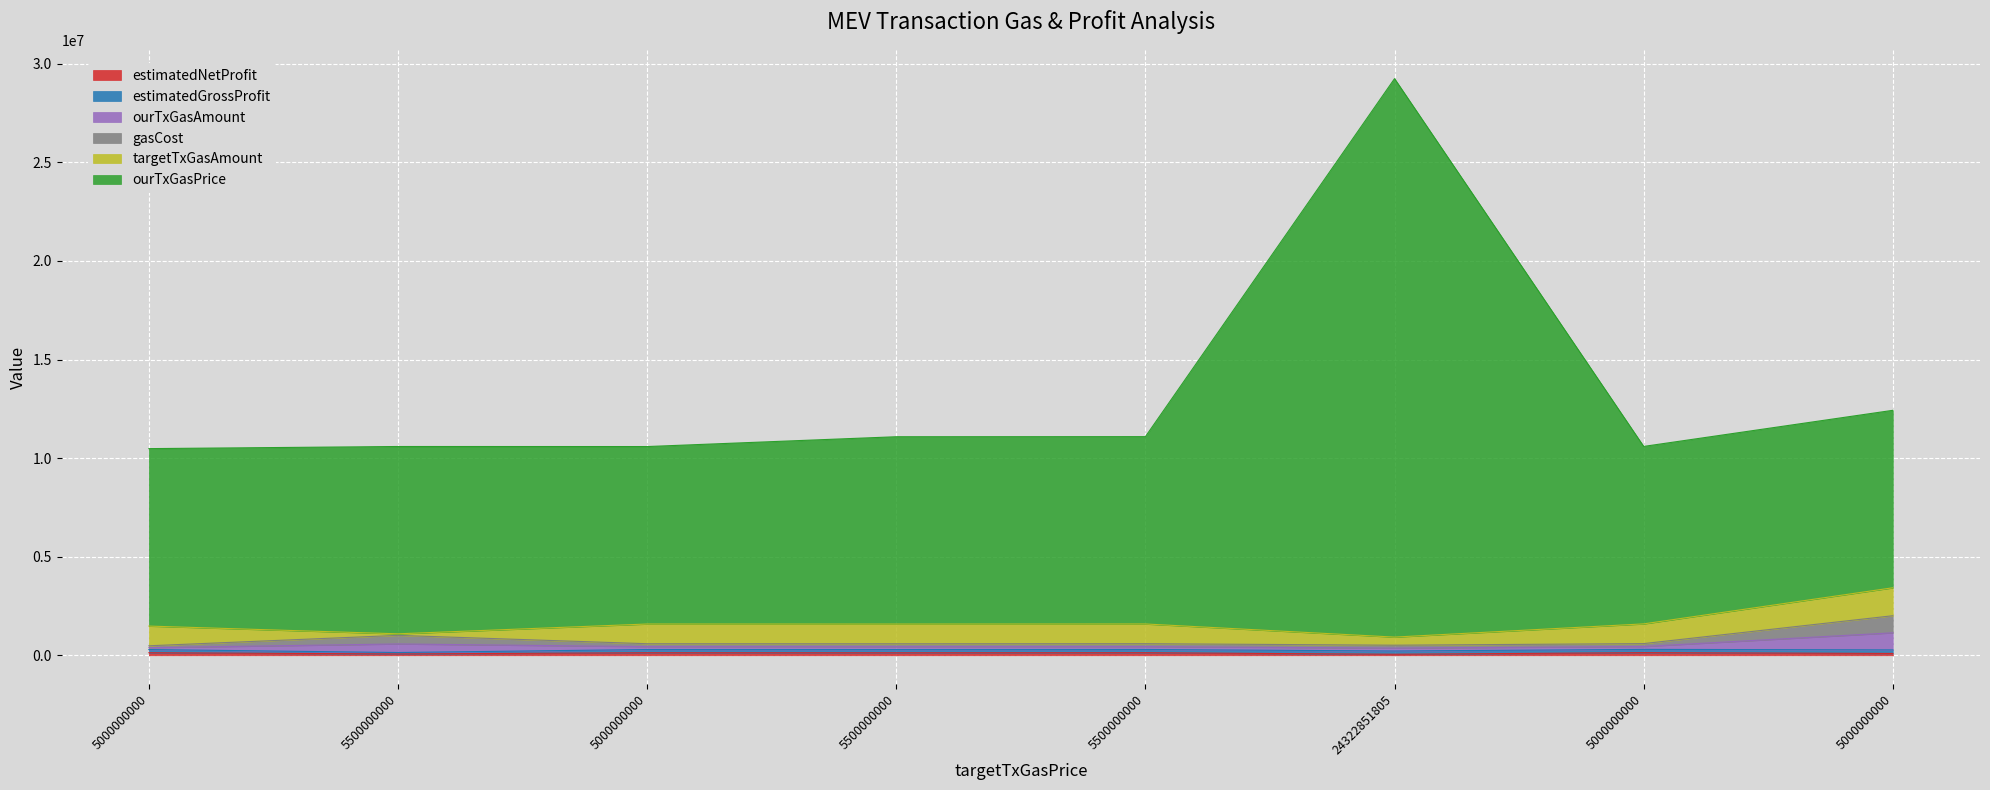

Which series has the largest range (max minus min)?

ourTxGasPrice